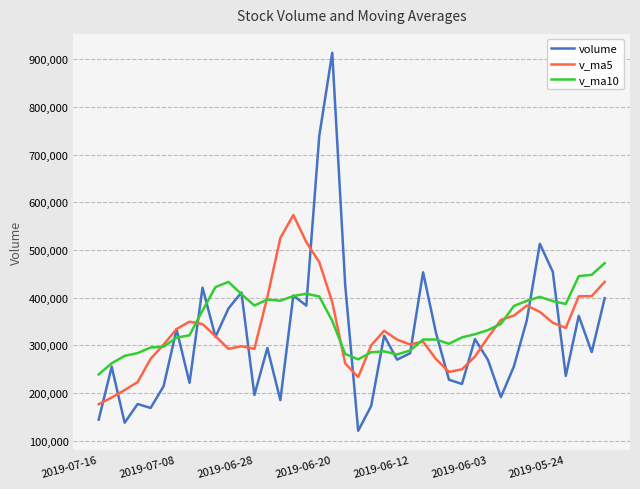

Does the chart have visible grid lines?

Yes